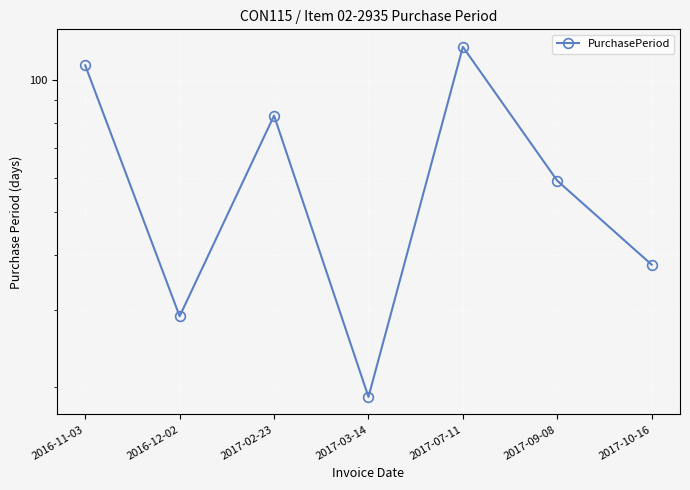

Where is the first local maximum?

2017-02-23